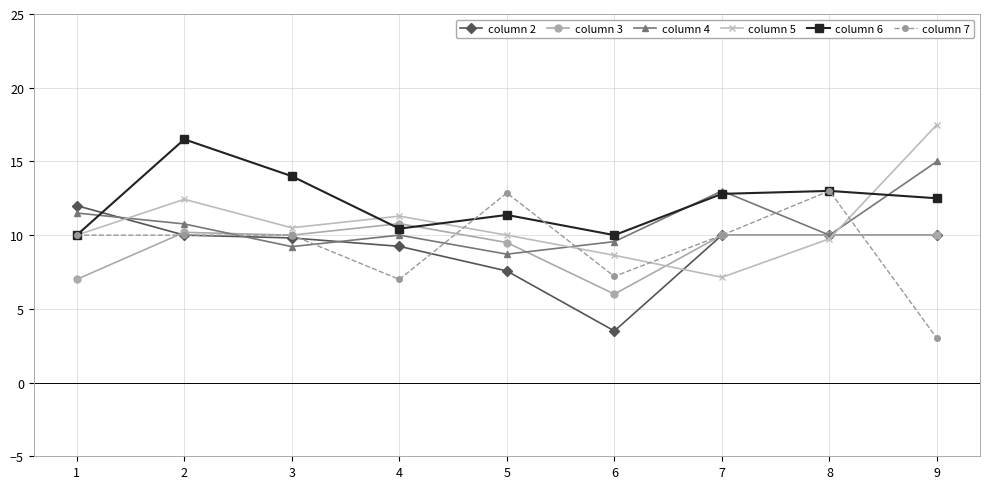

Which series ends up on top after the final intersection of column 2 and column 6?

column 6